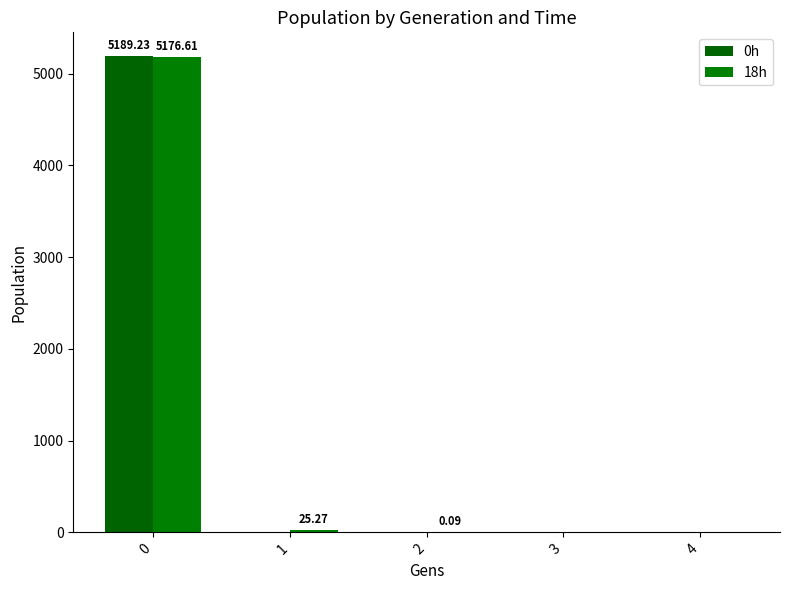

How many categories are shown in the chart?

5